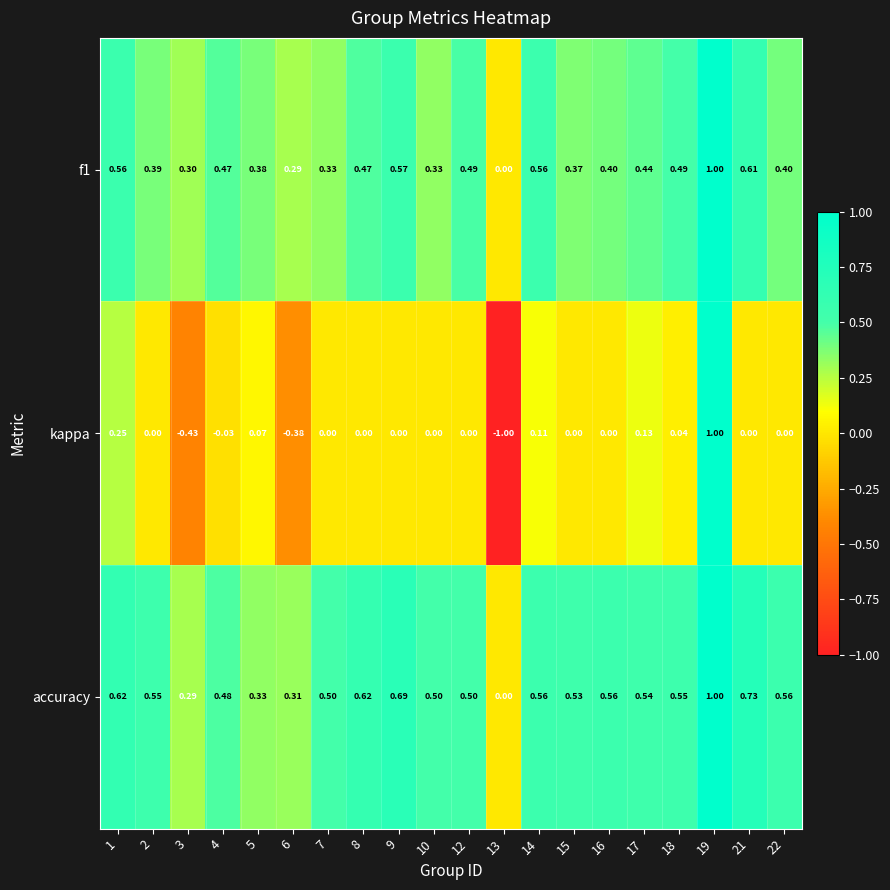

Between 9 and 15, which series saw the biggest shift?

f1